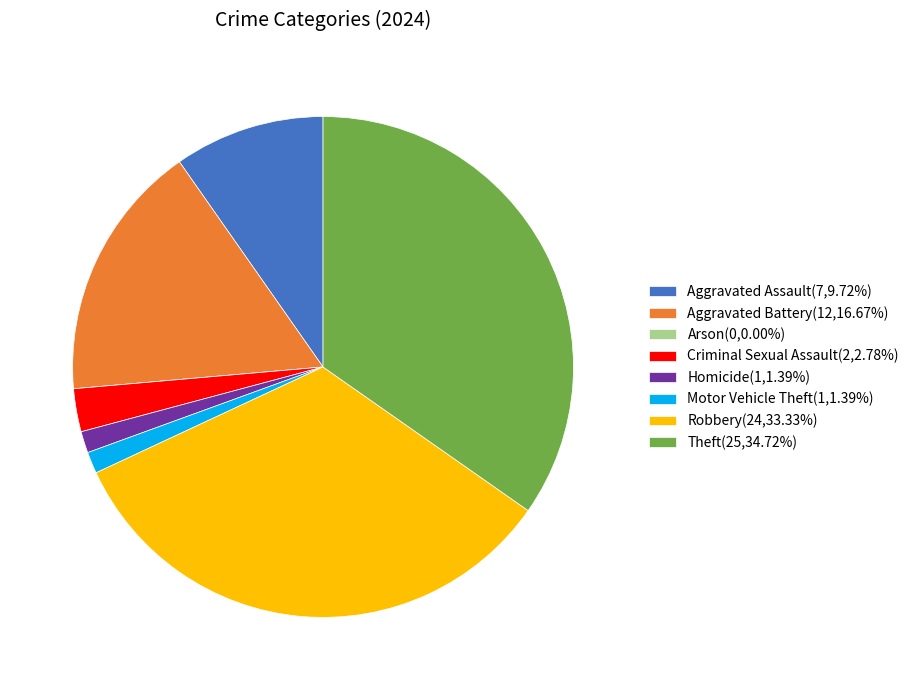

Is it true that Aggravated Battery is 17% of the pie?

True